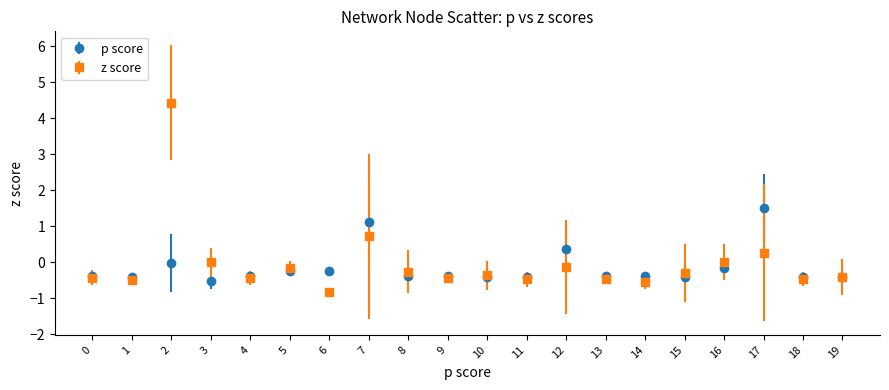

What are all the series names shown in the legend?

p score, z score